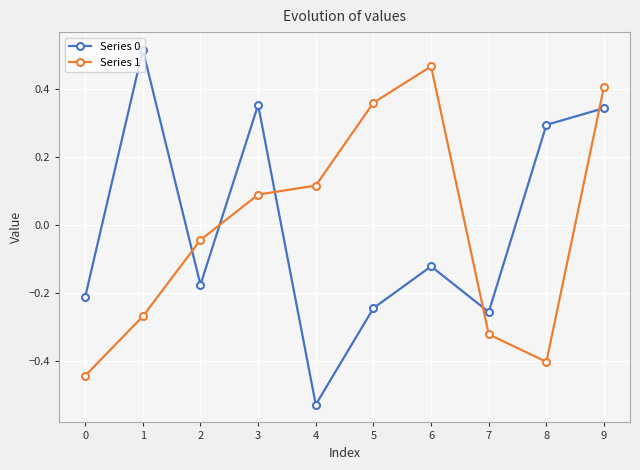

Which category has the highest value across all series?

1